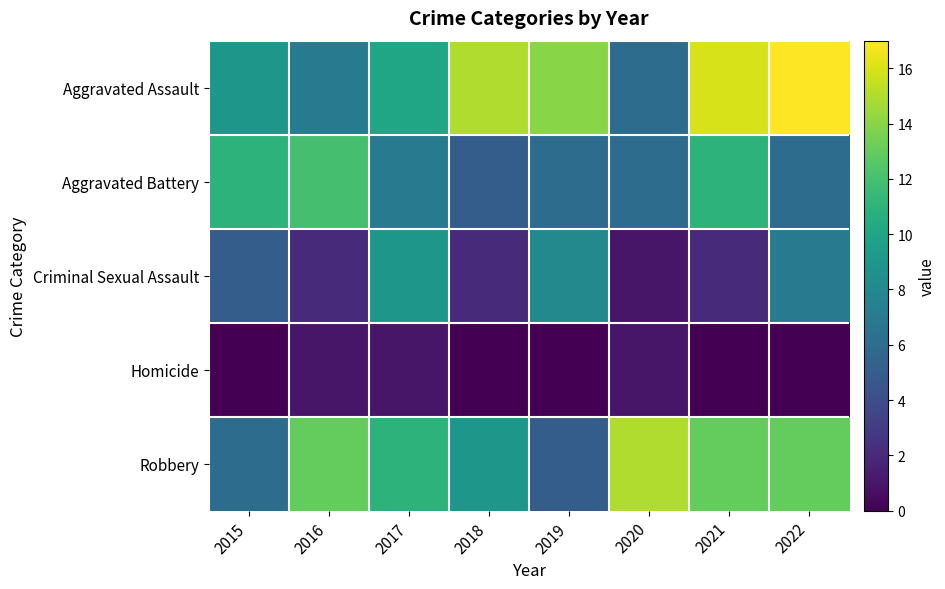

At which category is the sum across all series the highest?

2022